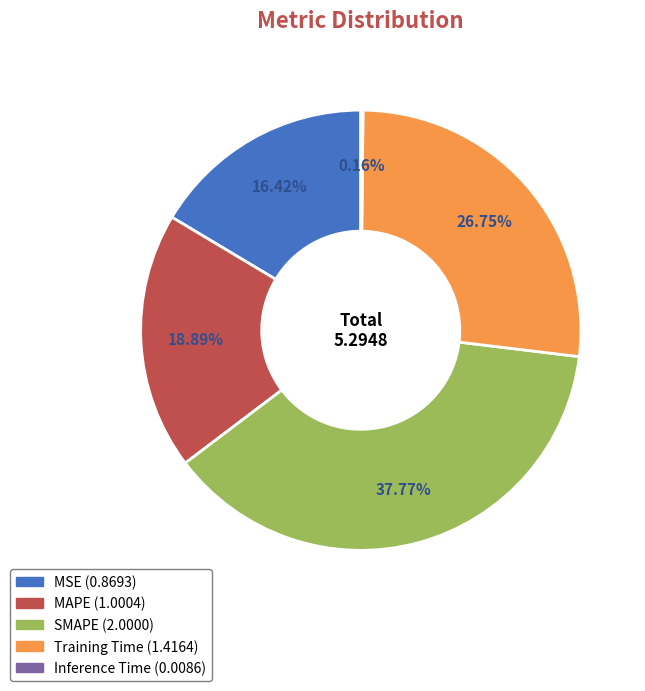

Which slice is the largest?

SMAPE